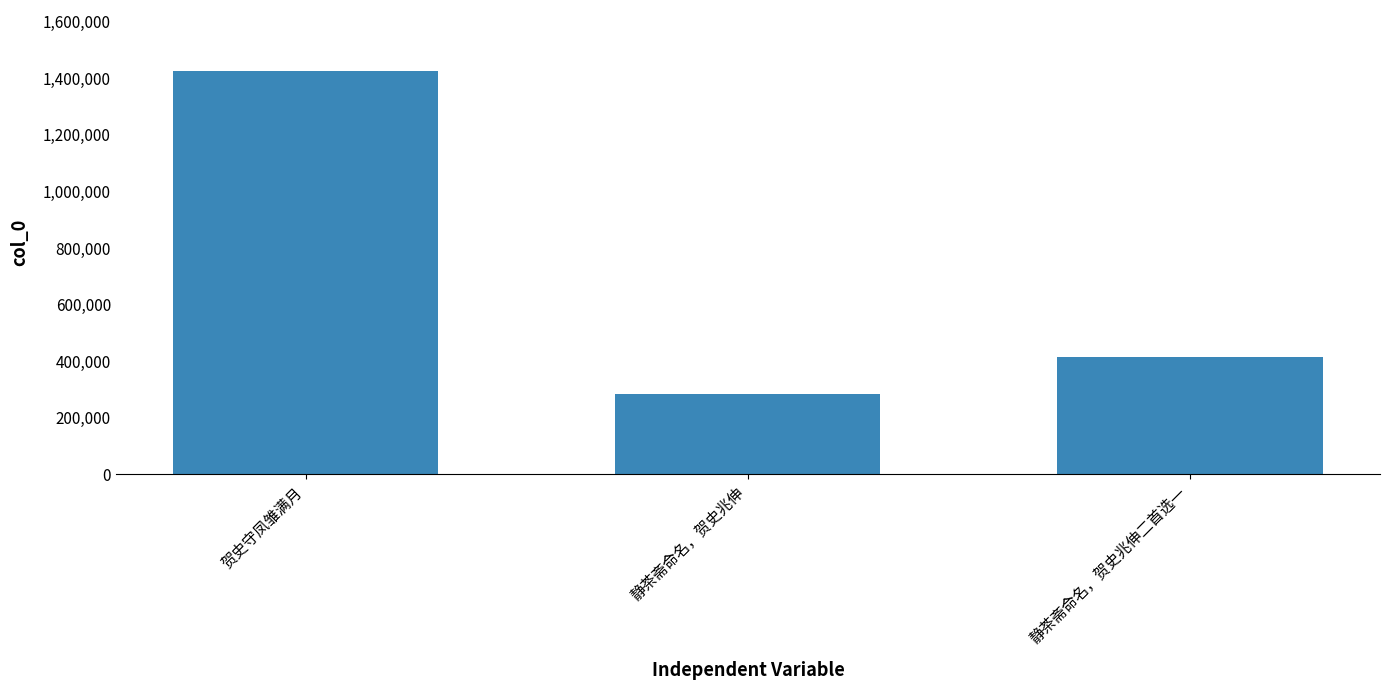

At which label does the data first exceed 415463?

贺史守凤雏满月